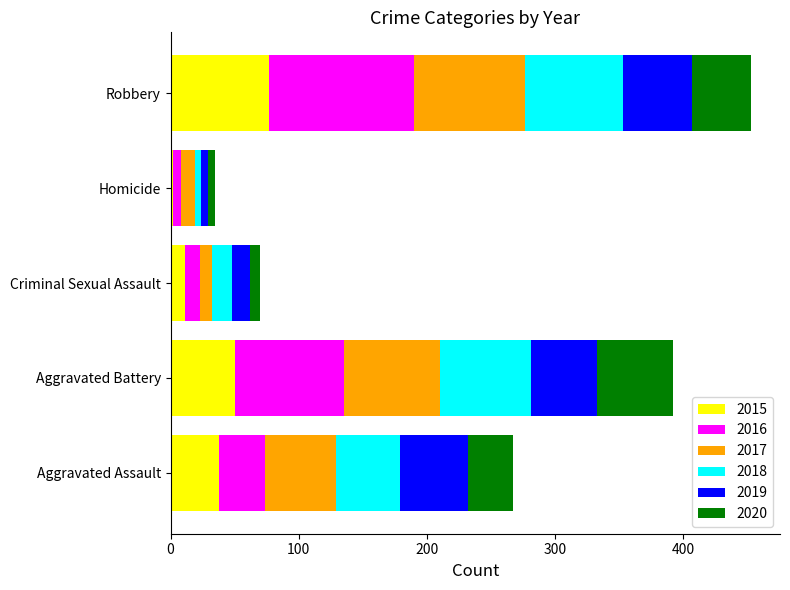

At which category is the sum across all series the highest?

Robbery